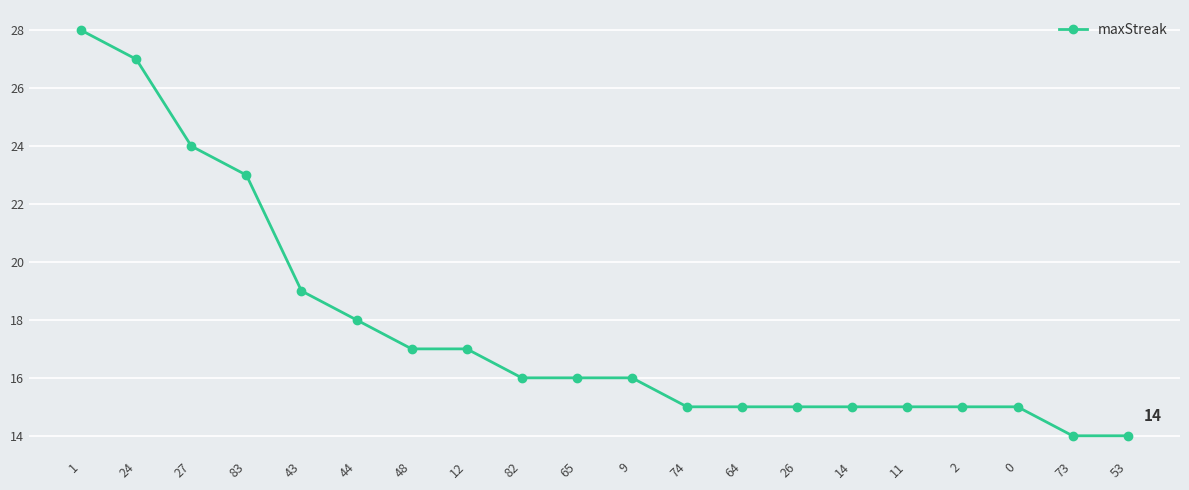

Is it true that the value at 65 is 8?

False